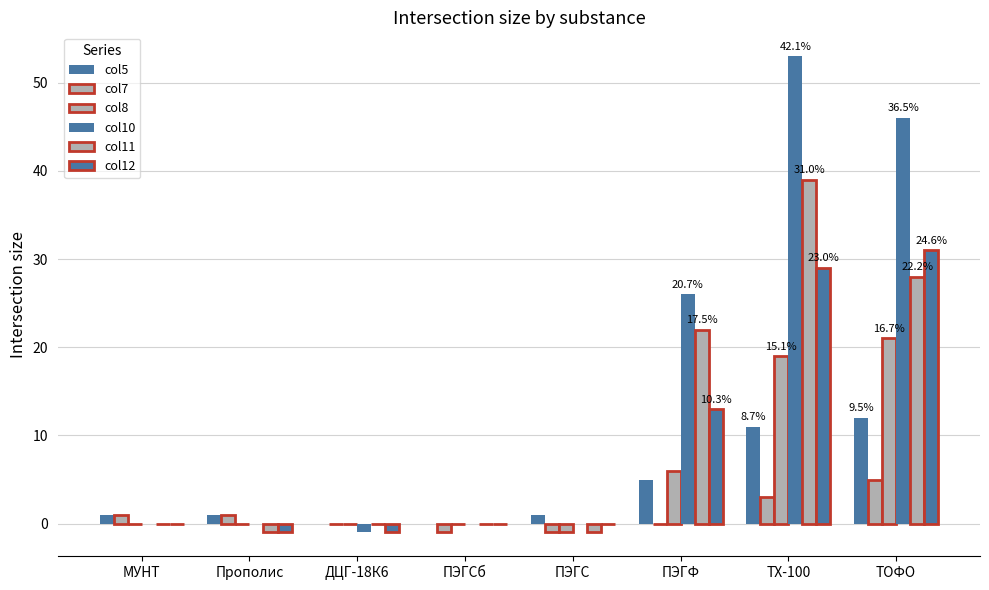

Does the chart contain stacked bars?

No